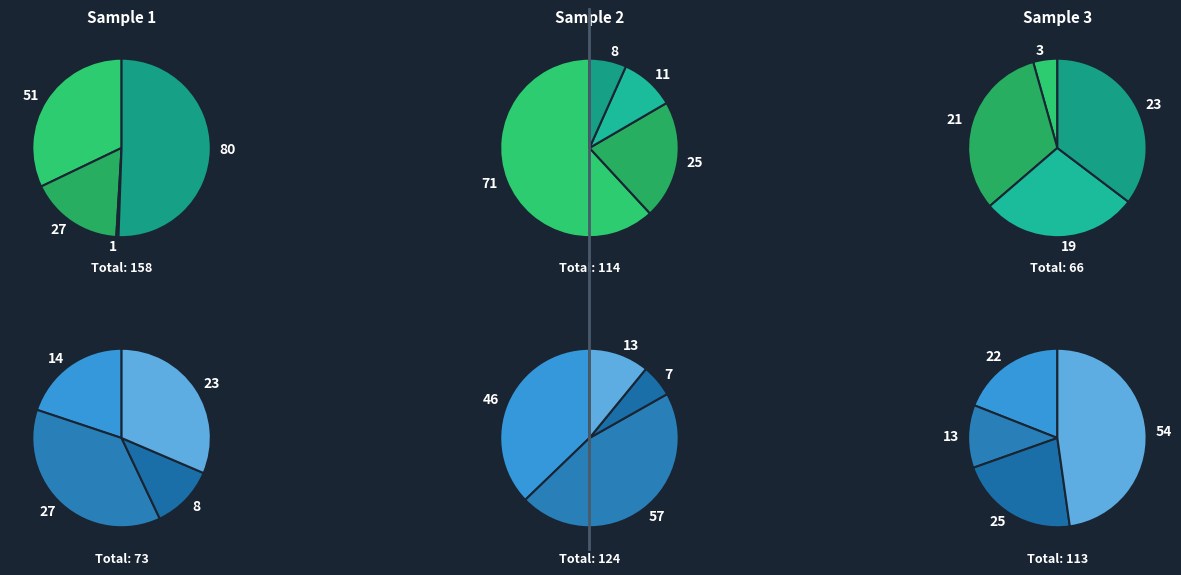

Is there a majority slice in this chart?

No